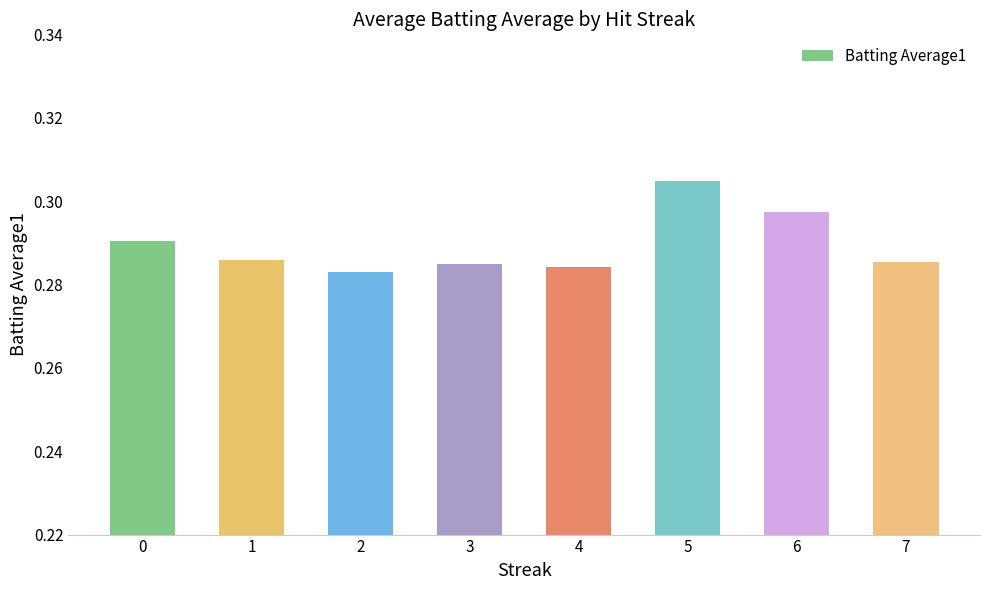

The value at 5 is 0.1. True or false?

False